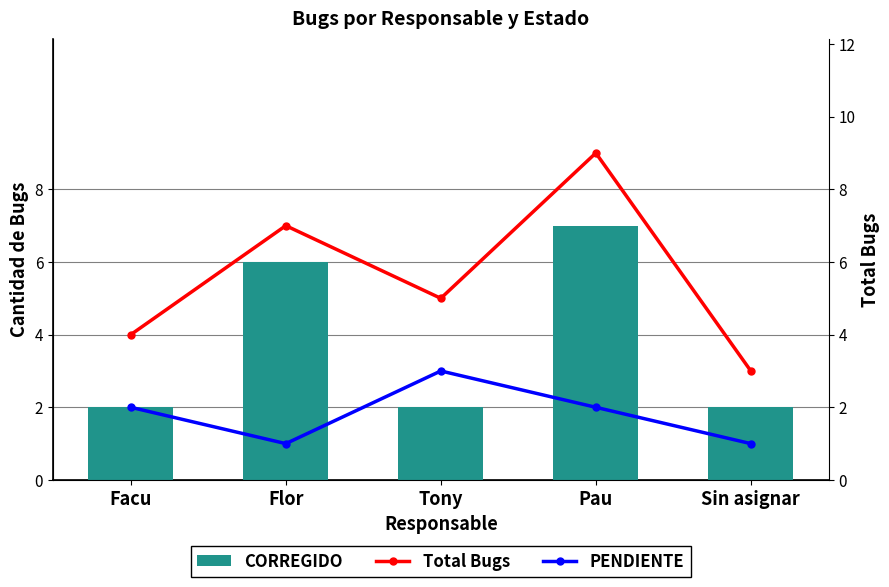

What is the difference between the maximum and second lowest values in the CORREGIDO series?

5